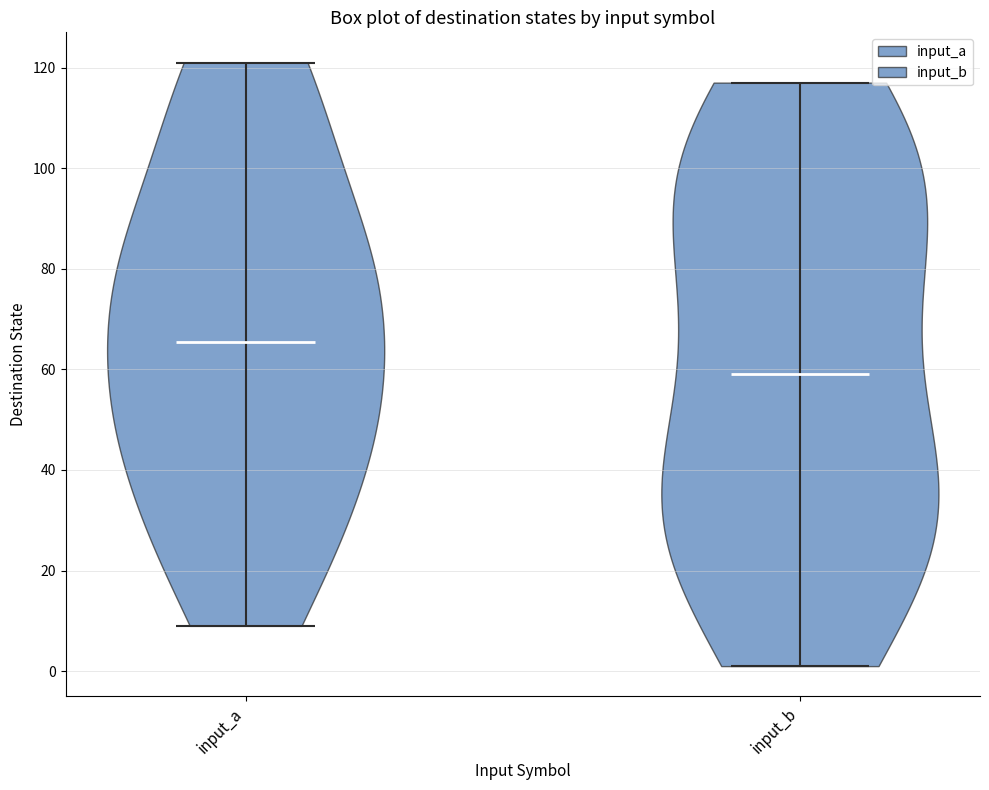

Reading left to right, read every violin against the y-axis: where its median line is, and the lowest and highest points it reaches. The values are not printed on the chart, so give them approximately, as read against the axis.

input_a: median line 66, lowest point 10, highest point 122
input_b: median line 60, lowest point 2, highest point 118